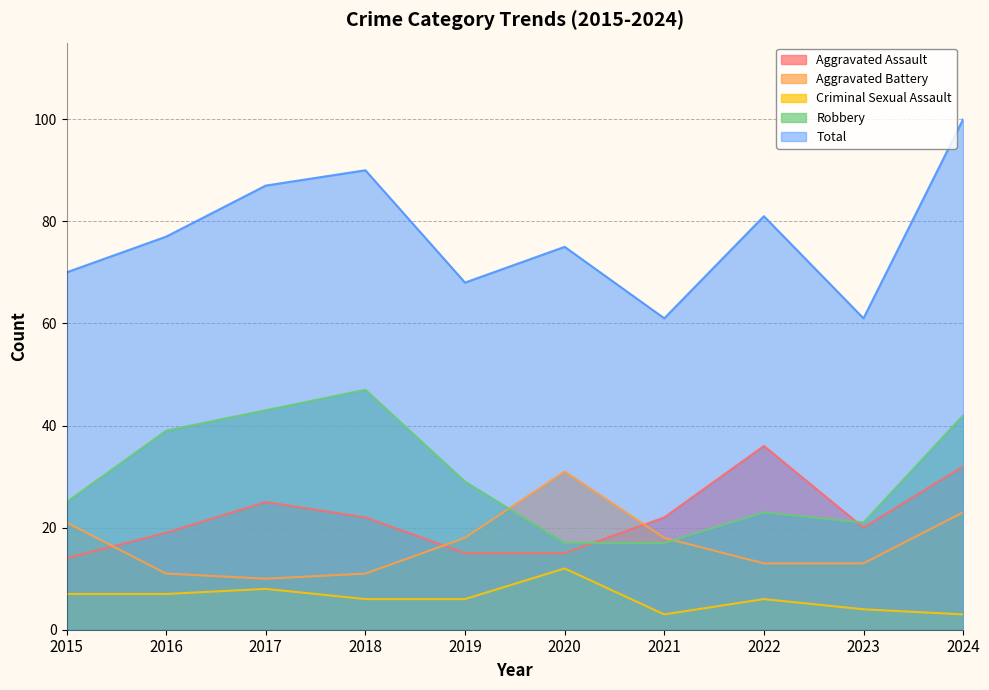

Where does the Aggravated Assault series first go above 22?

2017